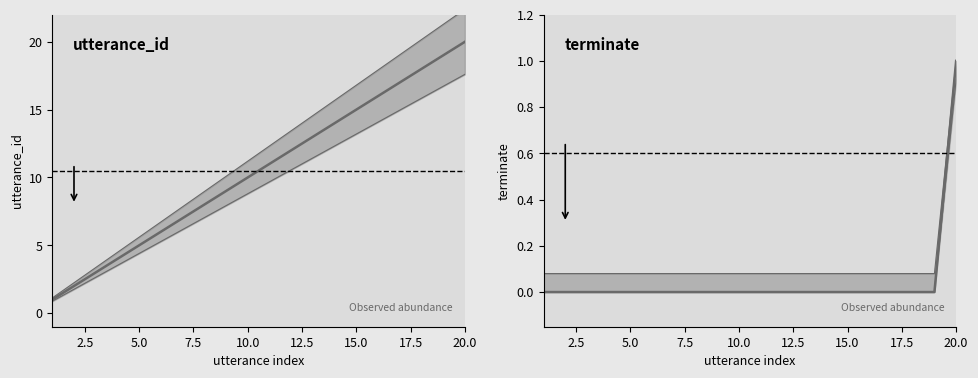

How many terminate values are between 0 and 1?

20